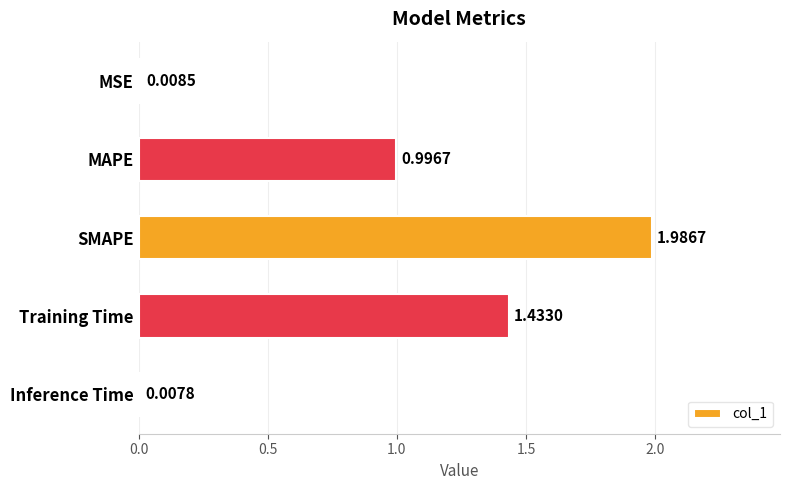

What is the label of the 5th bar from the bottom?

MSE